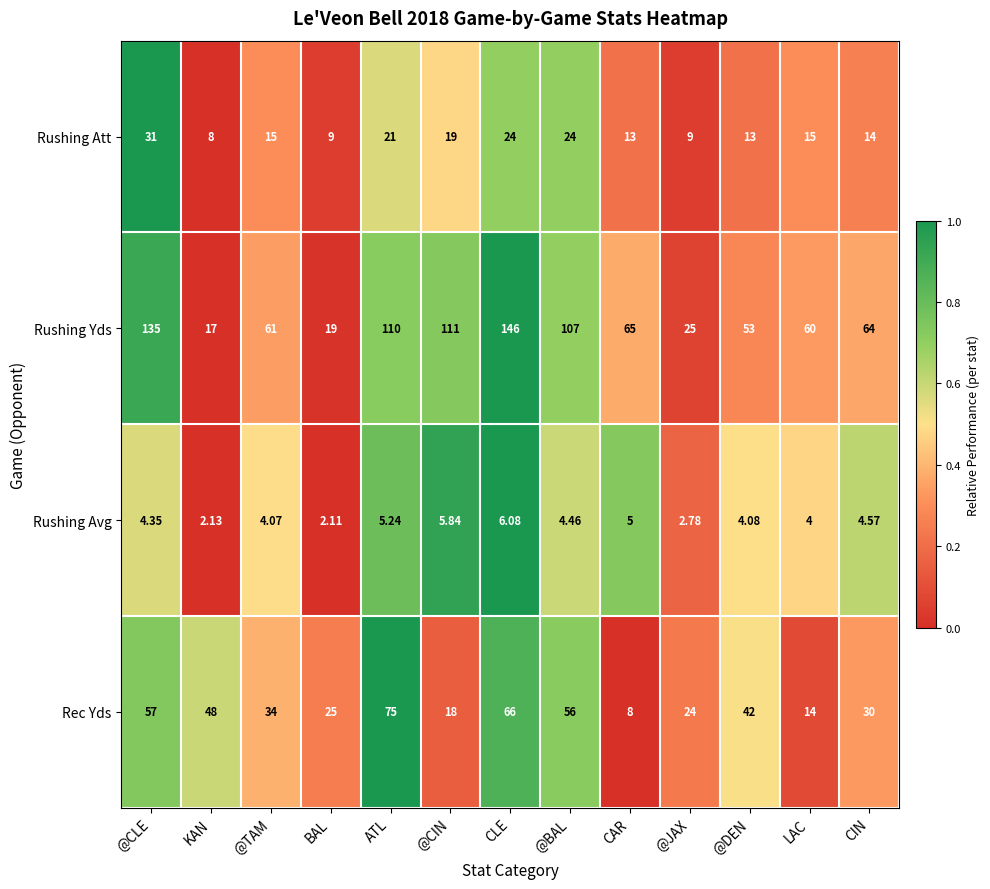

Which category has the lowest value in the Rushing Avg series?

BAL